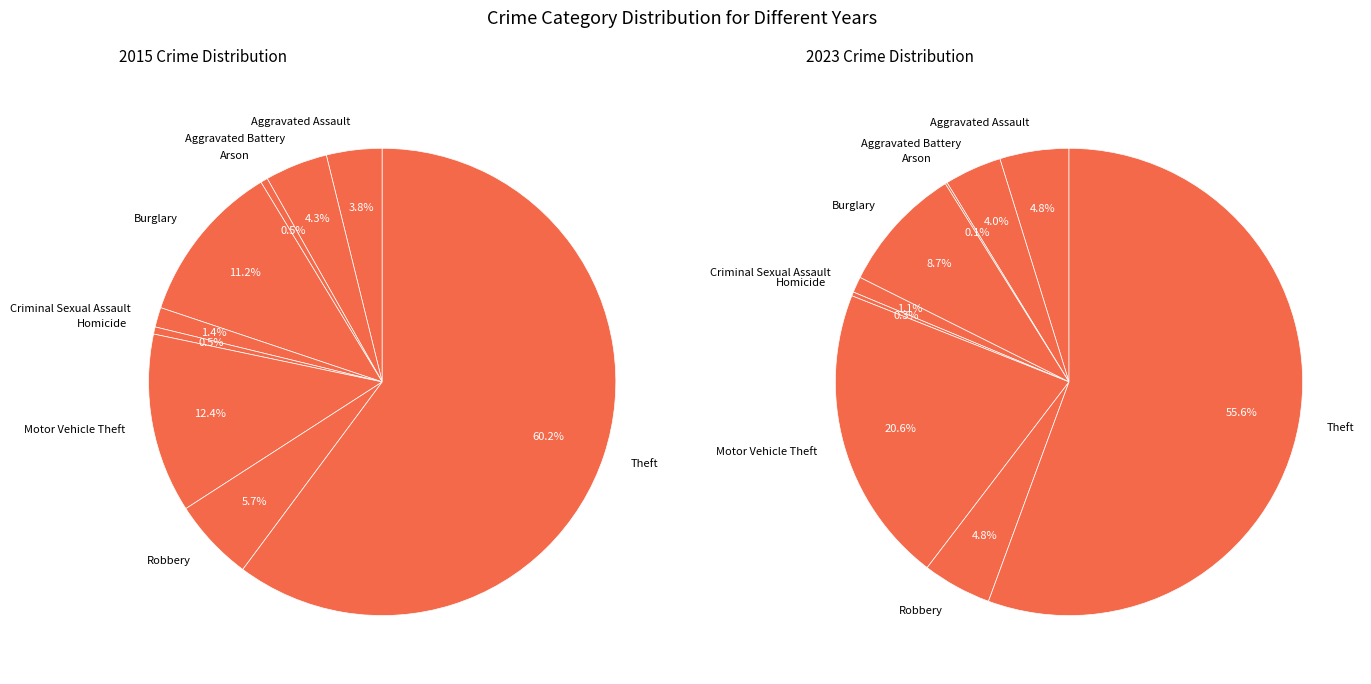

Is the sum of Motor Vehicle Theft and Theft greater than half?

Yes